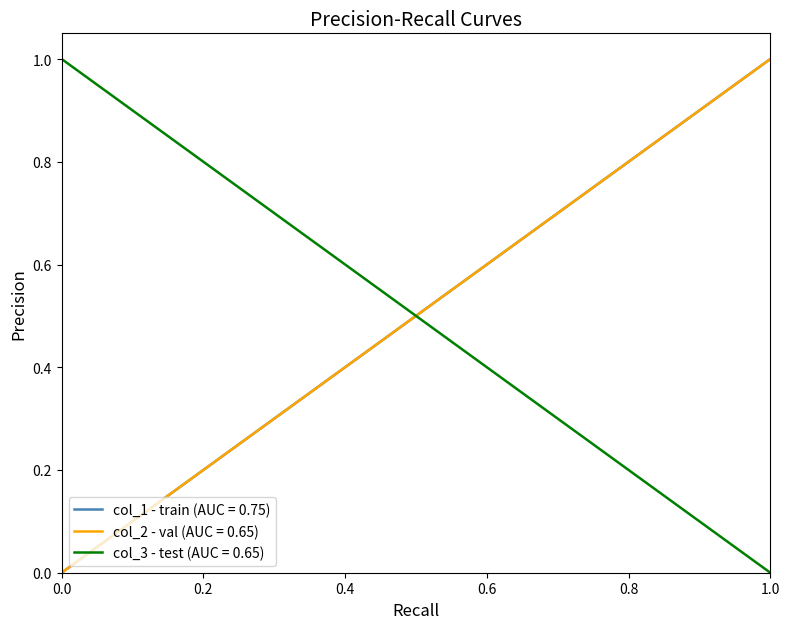

Count the number of data series in this chart.

3